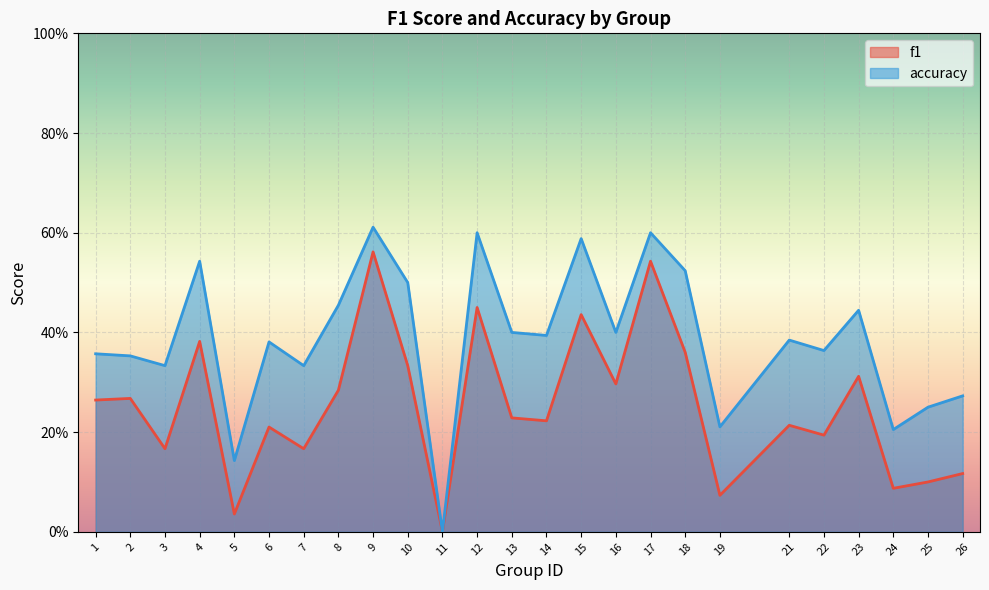

True or false: accuracy and f1 intersect in this chart.

False